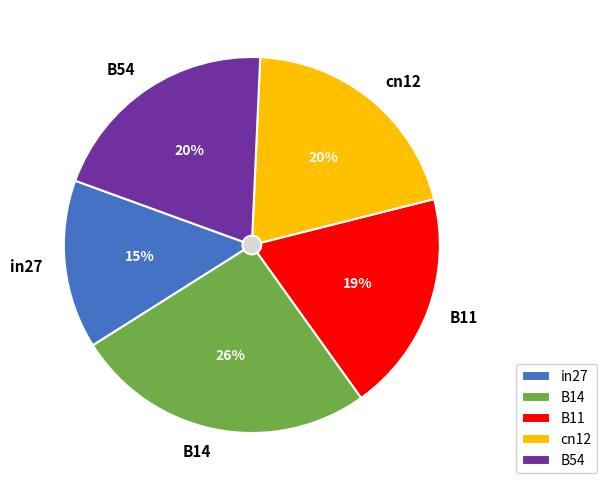

Which has a higher value, B14 or B54?

B14